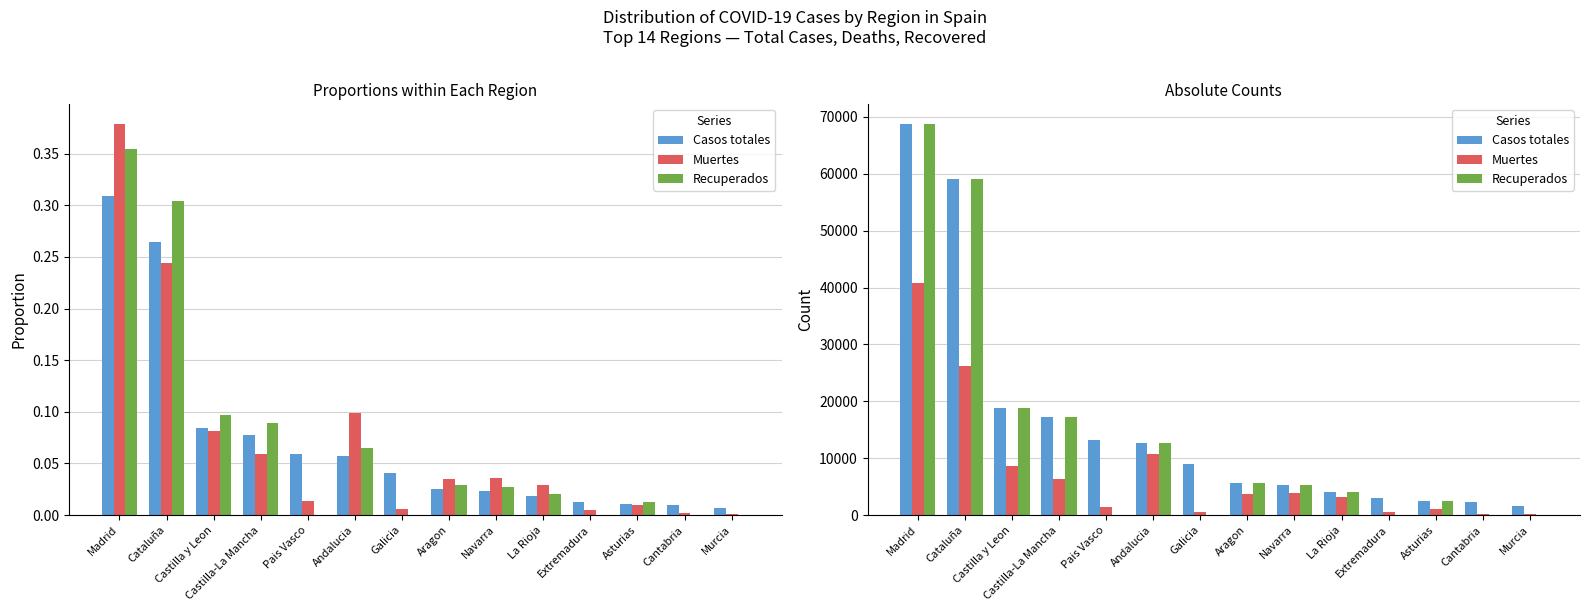

What are all the series names shown in the legend?

Casos totales, Muertes, Recuperados